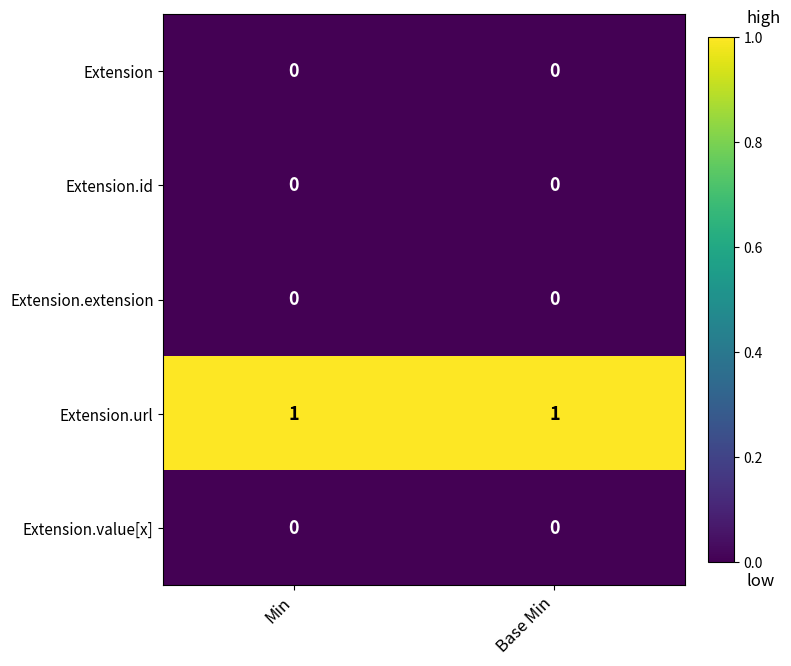

Which series has the largest total across all categories?

Extension.url